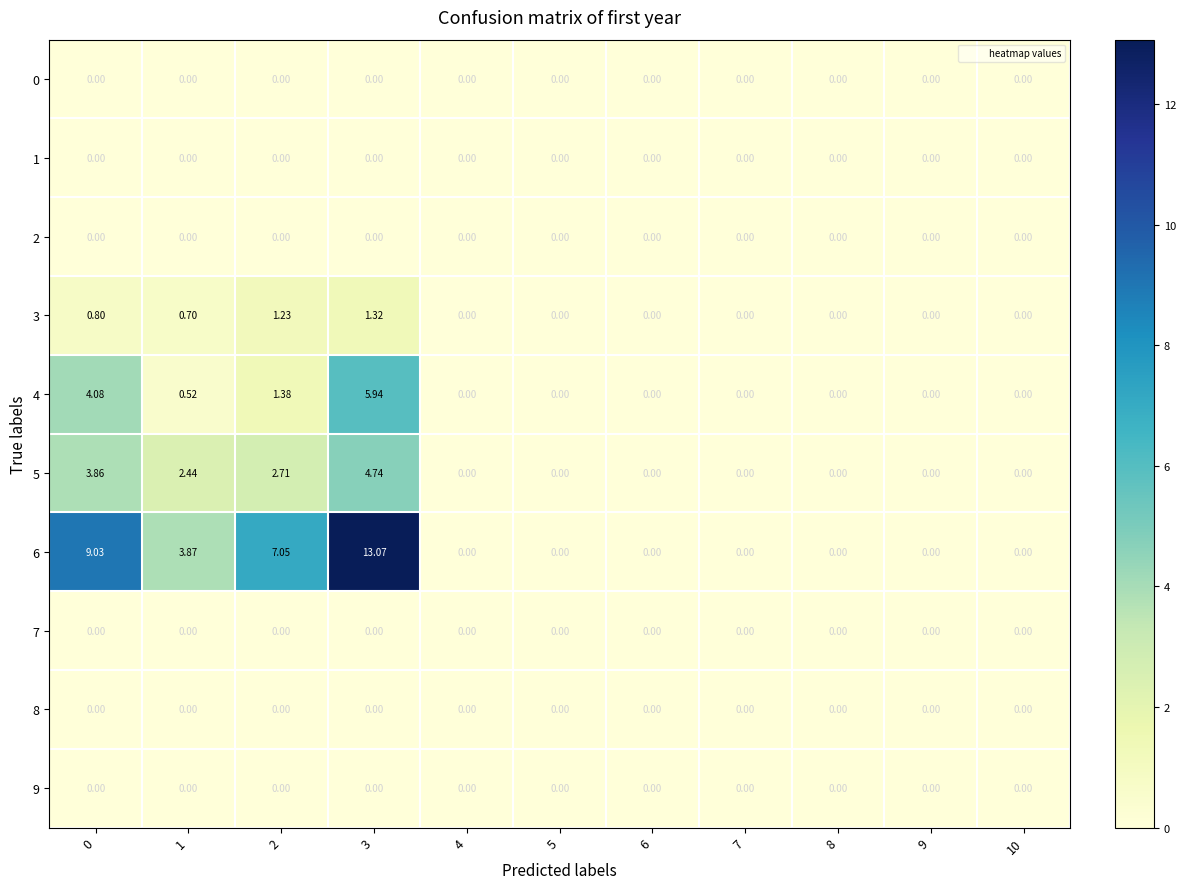

What is the maximum value shown in the chart?

13.1